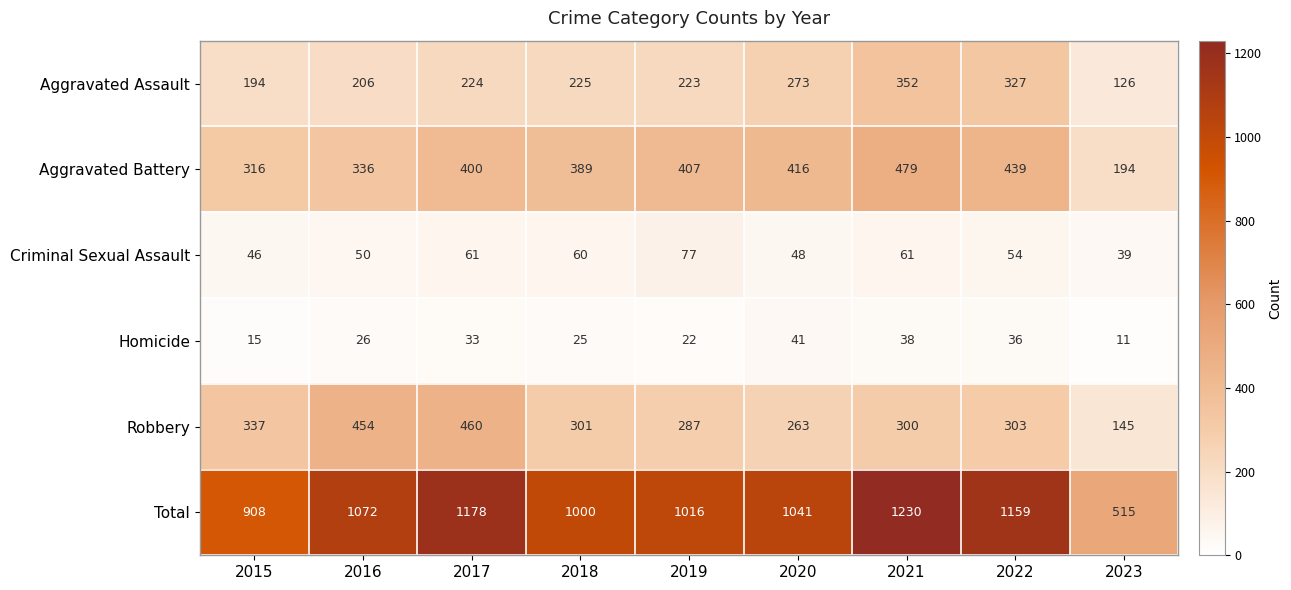

Which series changed the most between 2017 and 2018?

Total